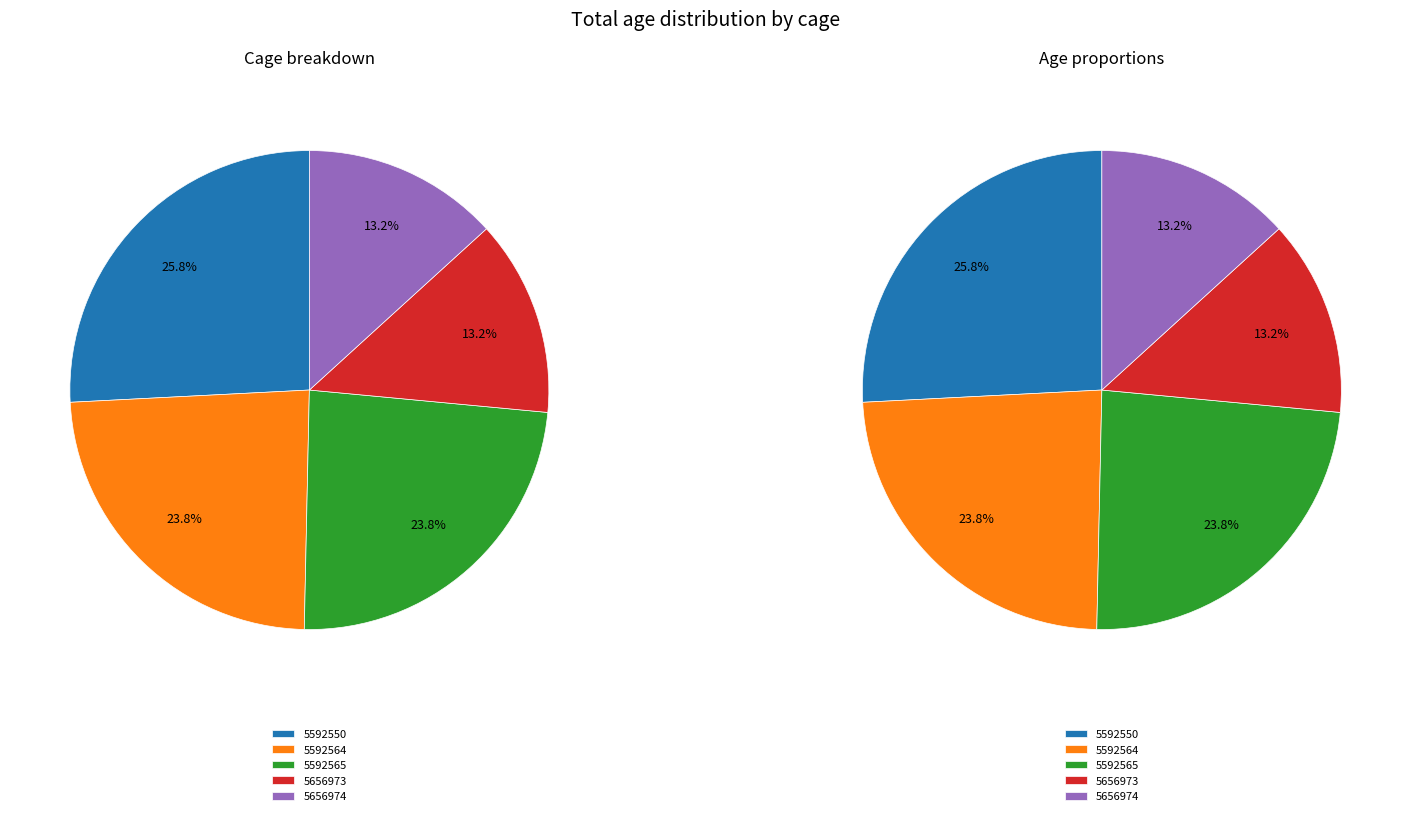

To the nearest percent, what is the difference between the largest and smallest slice percentages?

13%